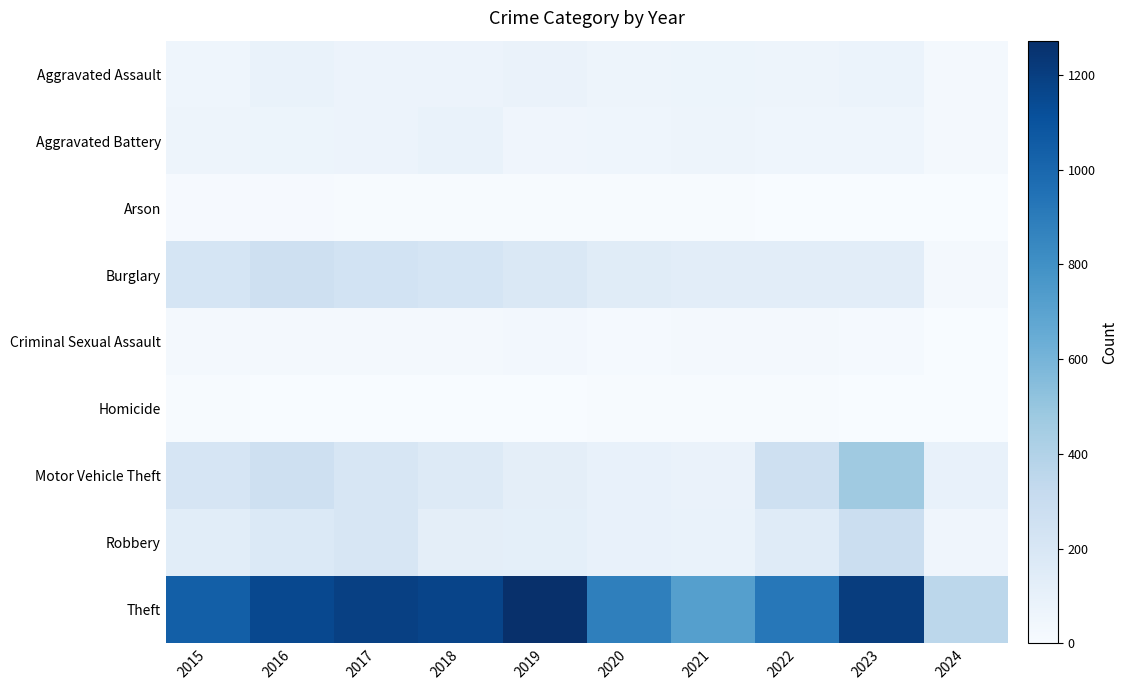

Which series has the largest range (max minus min)?

Theft